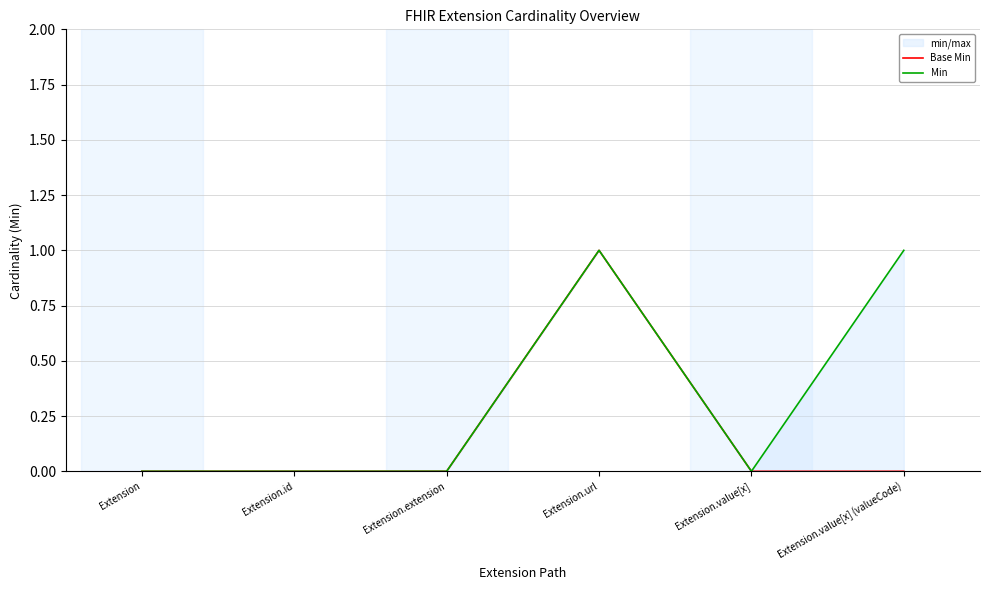

Does the chart have visible grid lines?

Yes